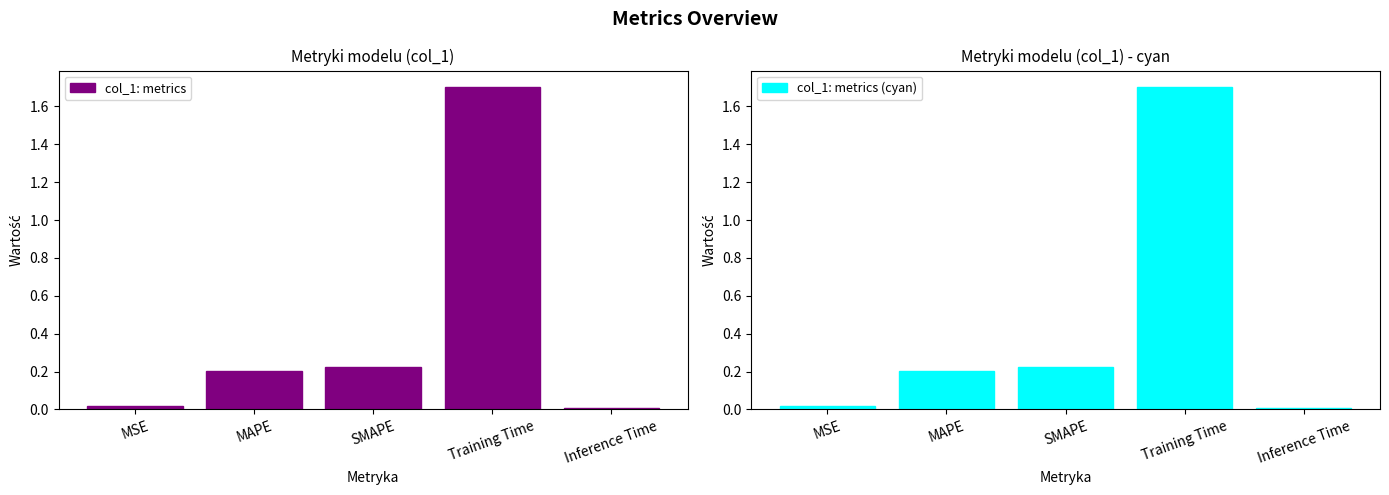

What is the total value across all series at SMAPE?

0.5